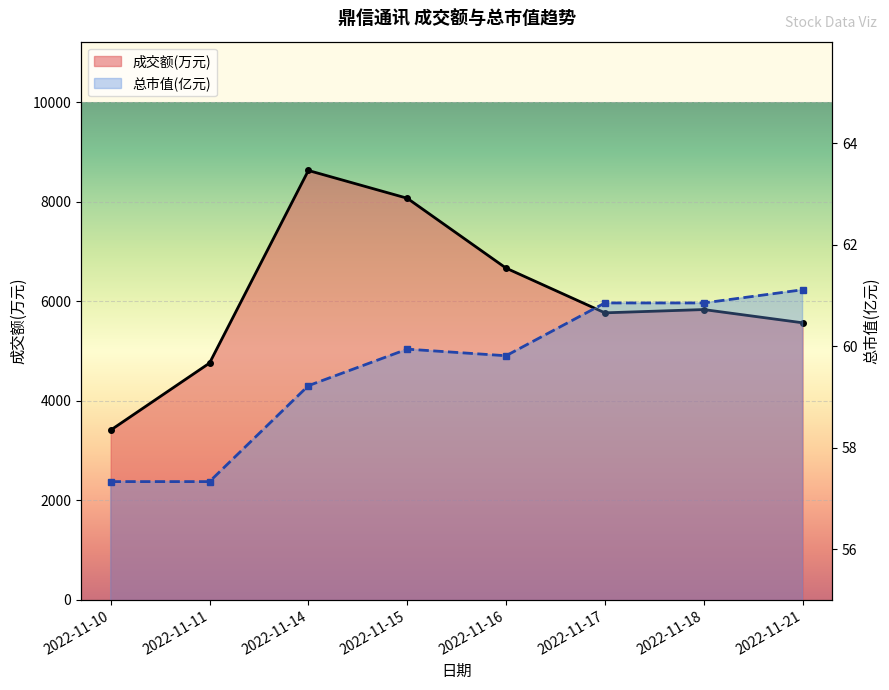

How many lines are shown in the chart?

2